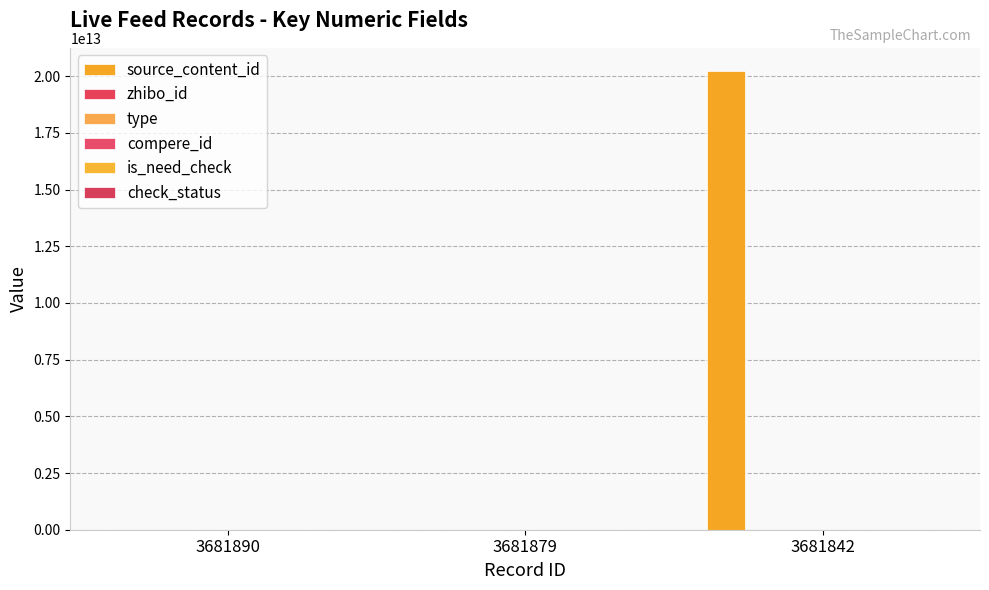

What is the average value of the check_status series?

1